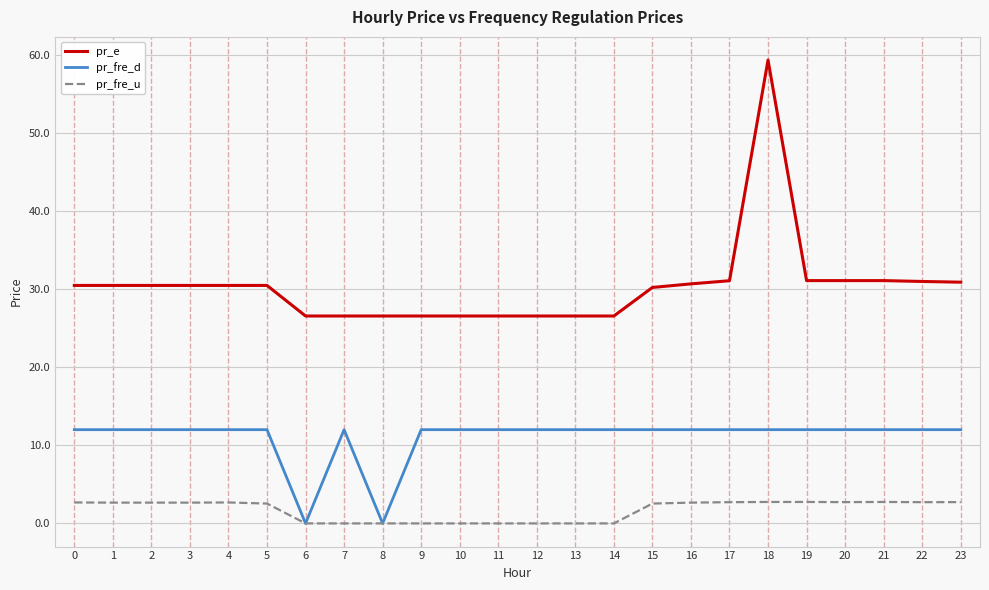

Between 11 and 18, which series saw the biggest shift?

pr_e